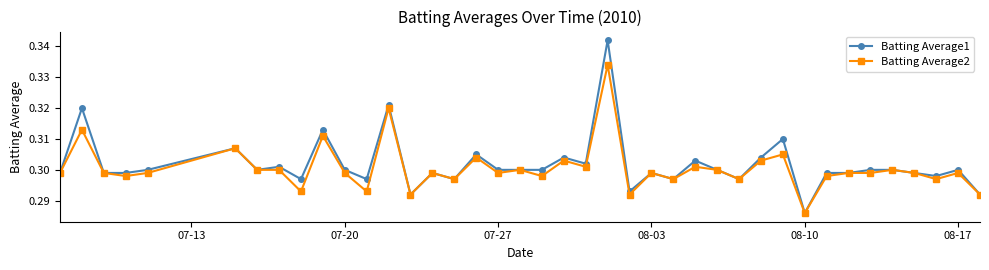

True or false: Batting Average2 has more than 0 interior local peaks.

True